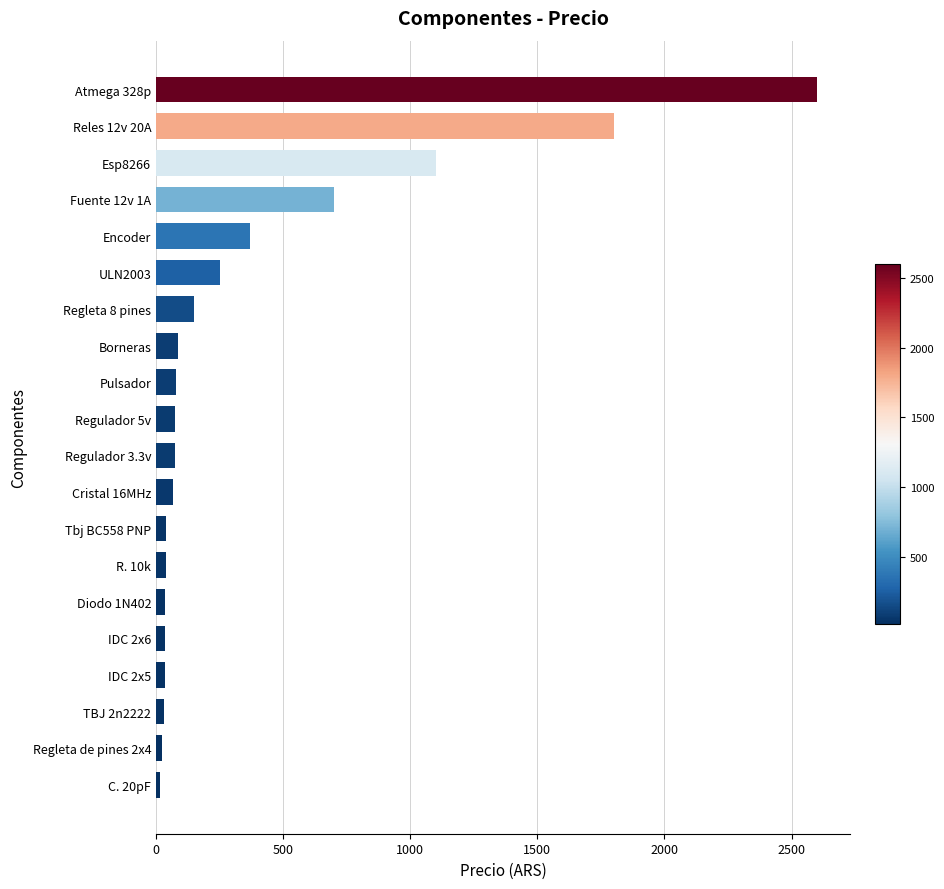

What is the sum of all values?

7604